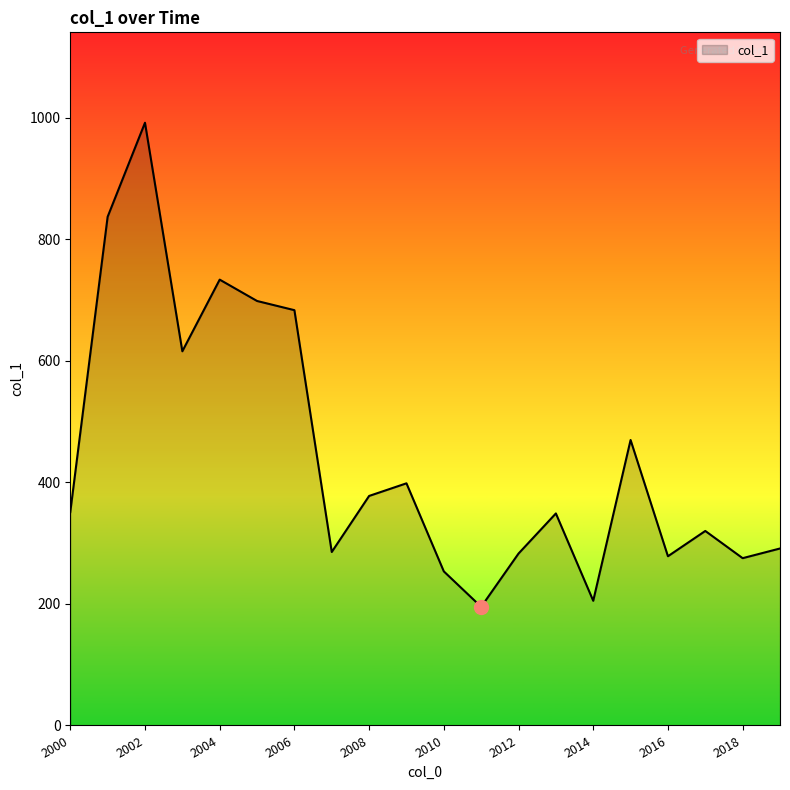

What is the difference between the maximum and minimum values?

796.5